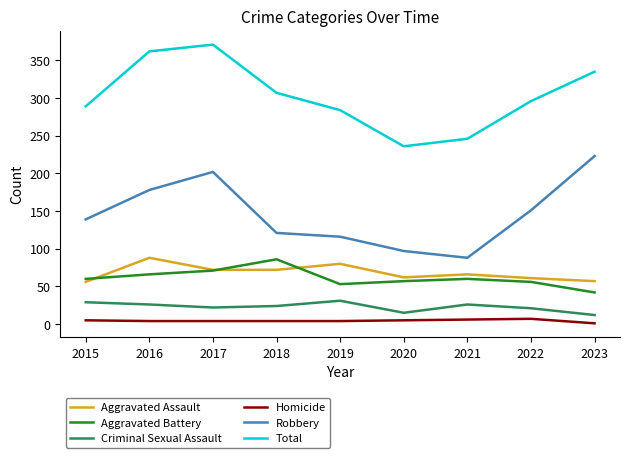

At how many categories does at least one series exceed 120?

9